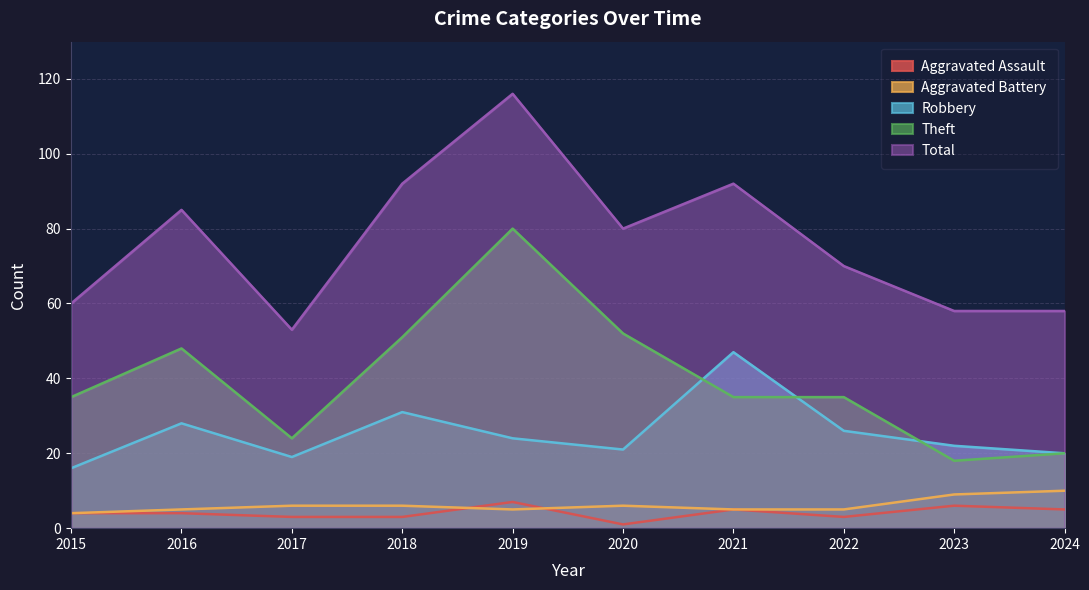

How many values in the Robbery series are below 24?

5